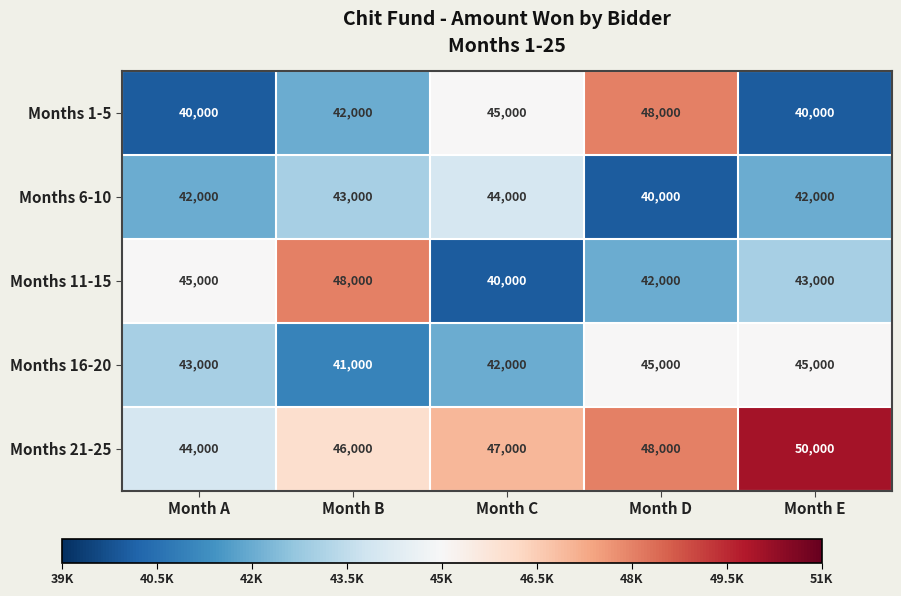

What is the difference between the second highest and minimum values in the Months 6-10 series?

3000